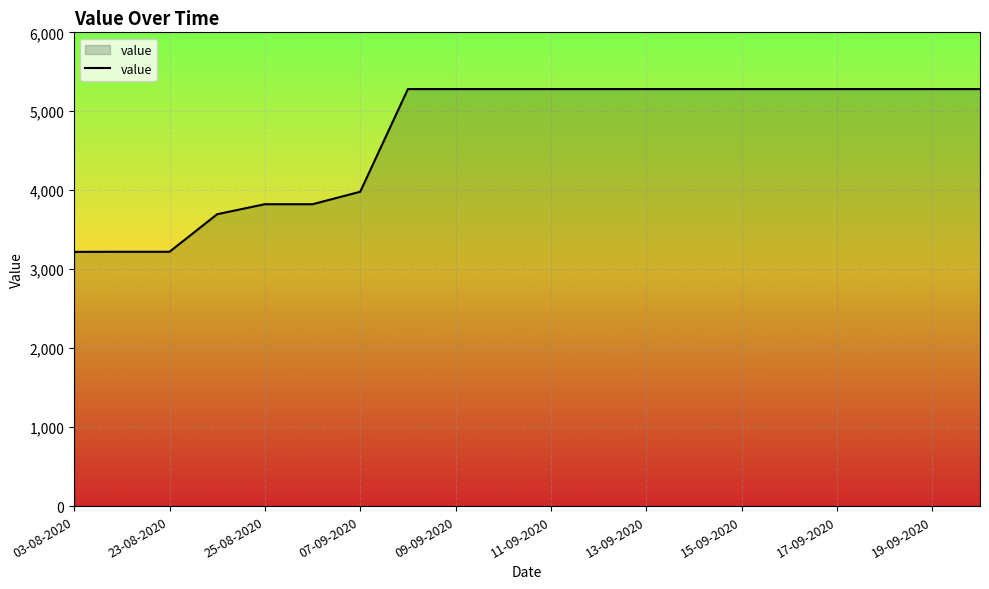

What is the difference between the maximum and minimum values?

2061.6